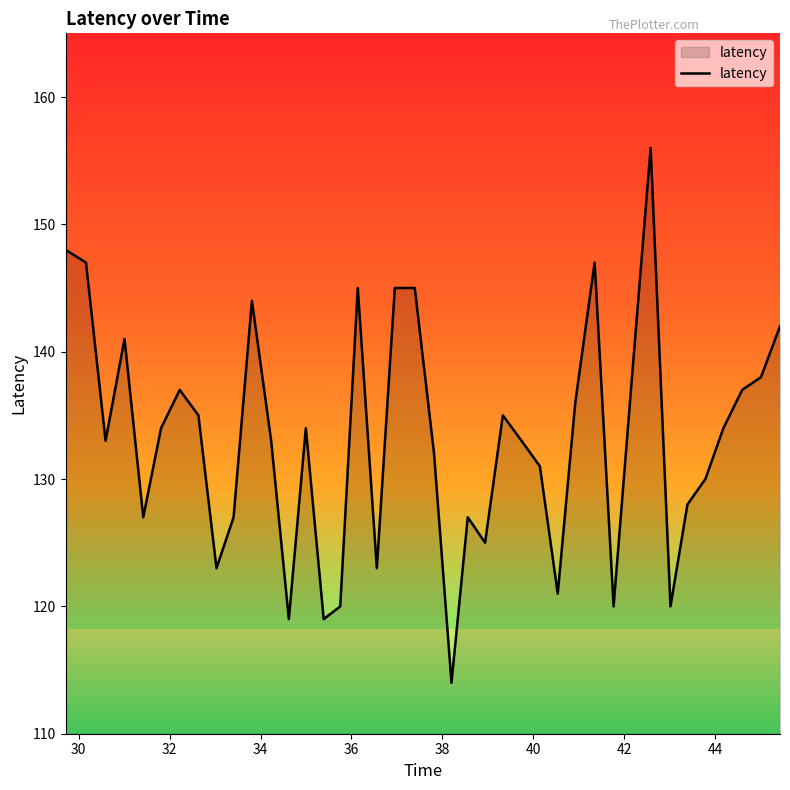

What is the maximum value shown in the chart?

156